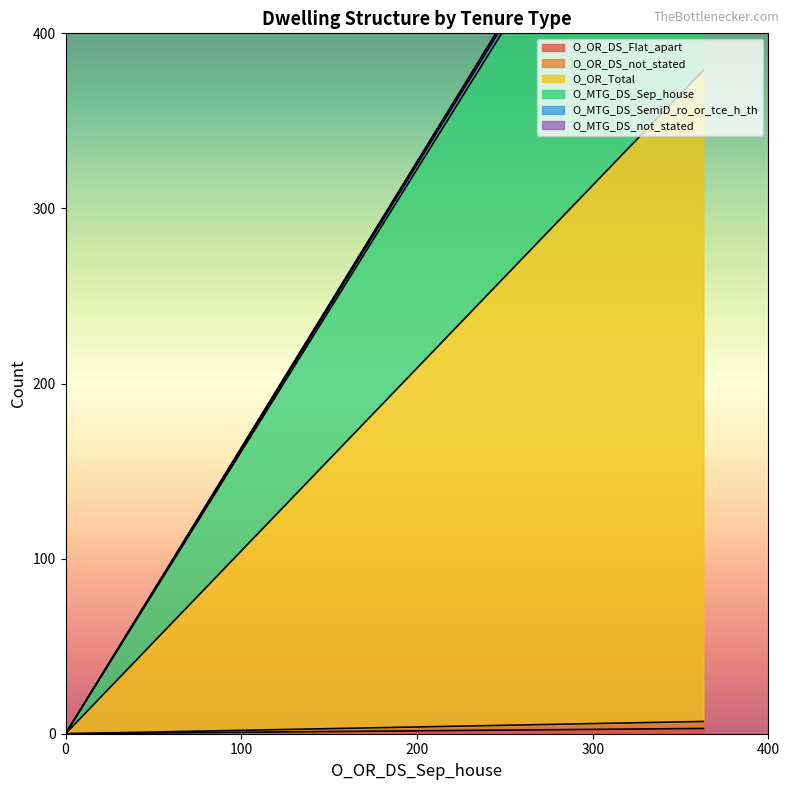

Is it true that O_MTG_DS_SemiD_ro_or_tce_h_th equals -3 at LGA99499?

False